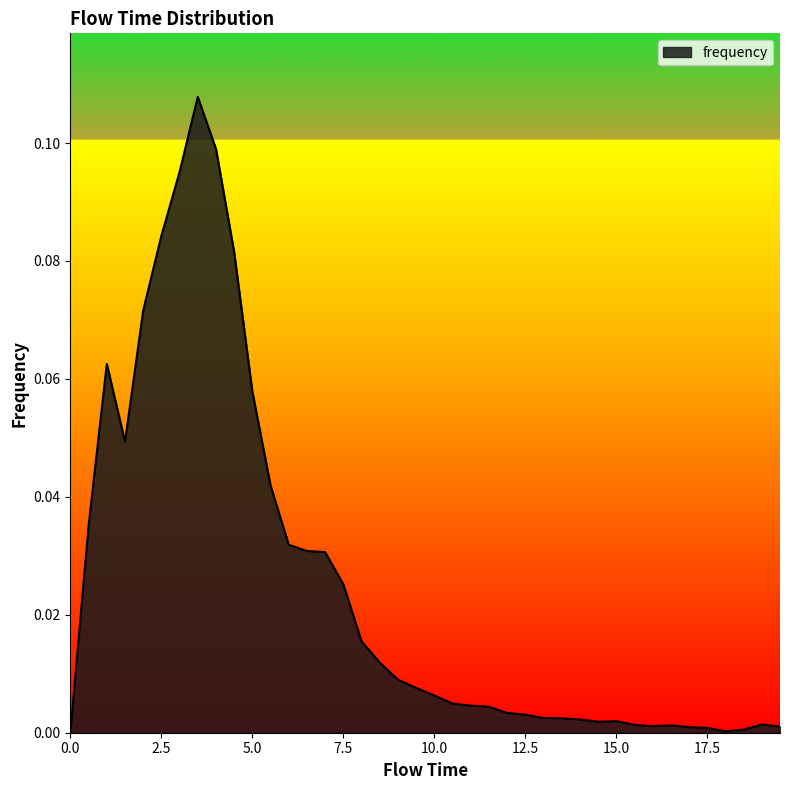

How many distinct data groups are displayed?

1